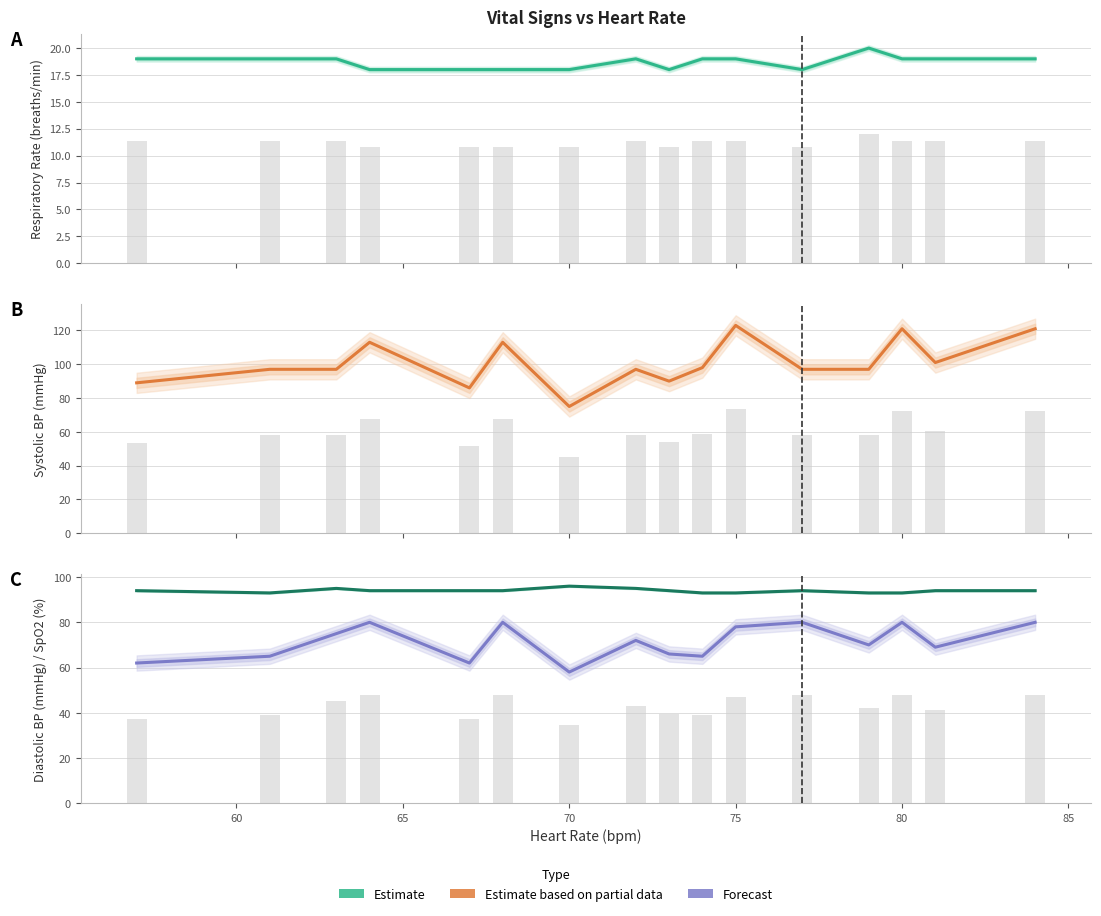

Between 80 and 84, which series saw the biggest shift?

Oxygen saturation